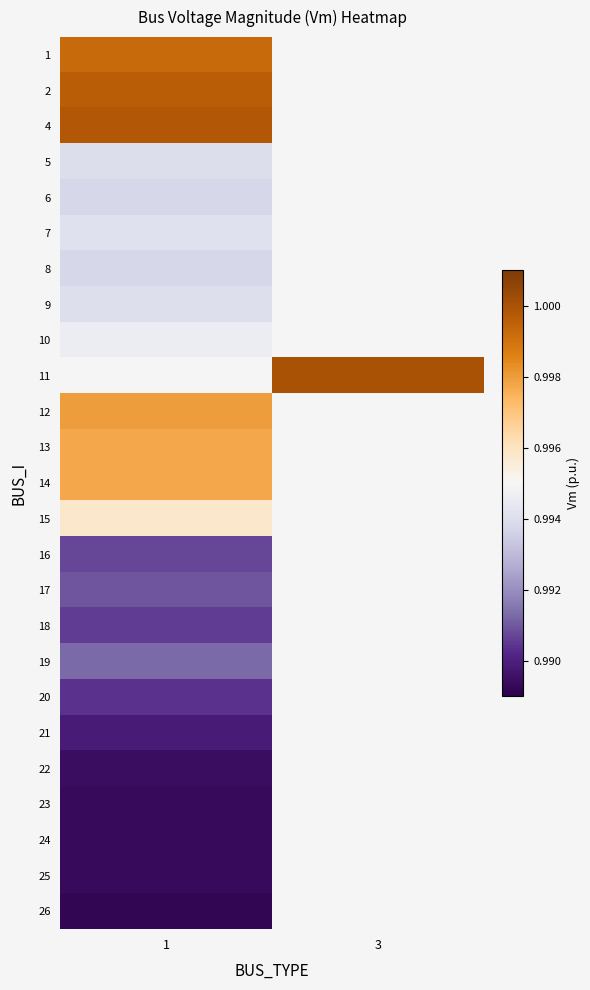

True or false: 21 has a value of 1.4 at 1.

False